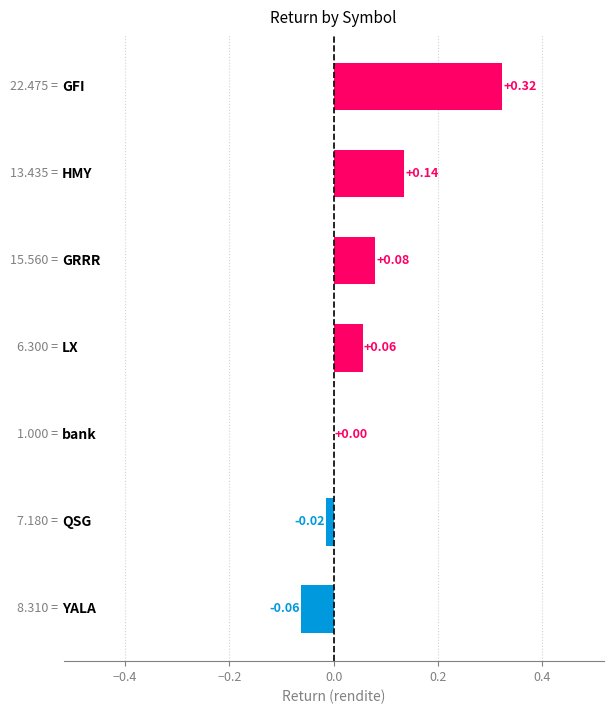

What is the sum of all values?

0.5